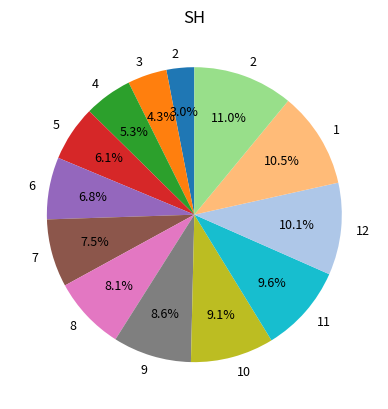

Does any single category account for the majority?

No